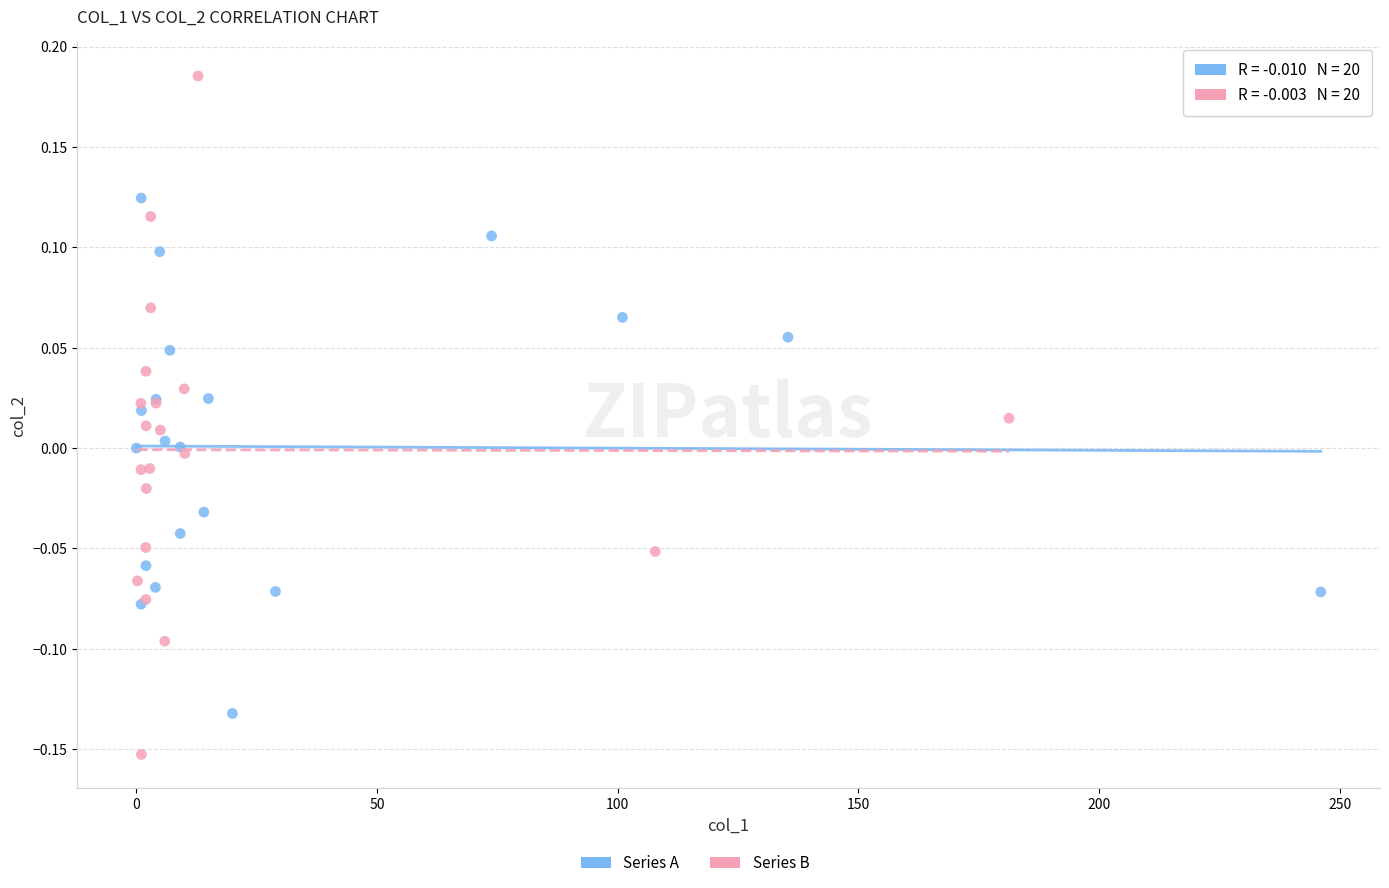

Which series has the largest Y range (max minus min)?

Series B